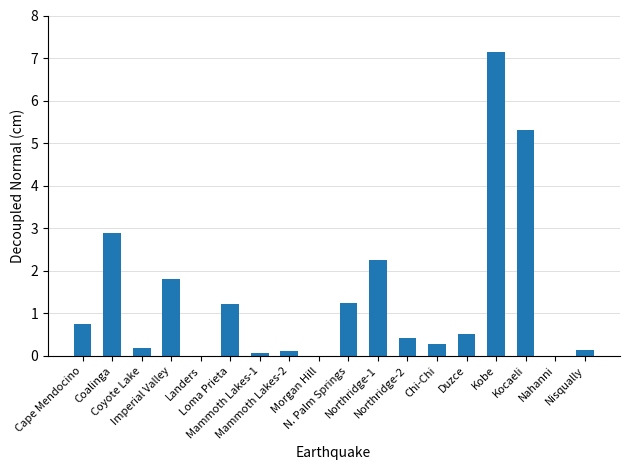

What is the sum of all values?

24.3